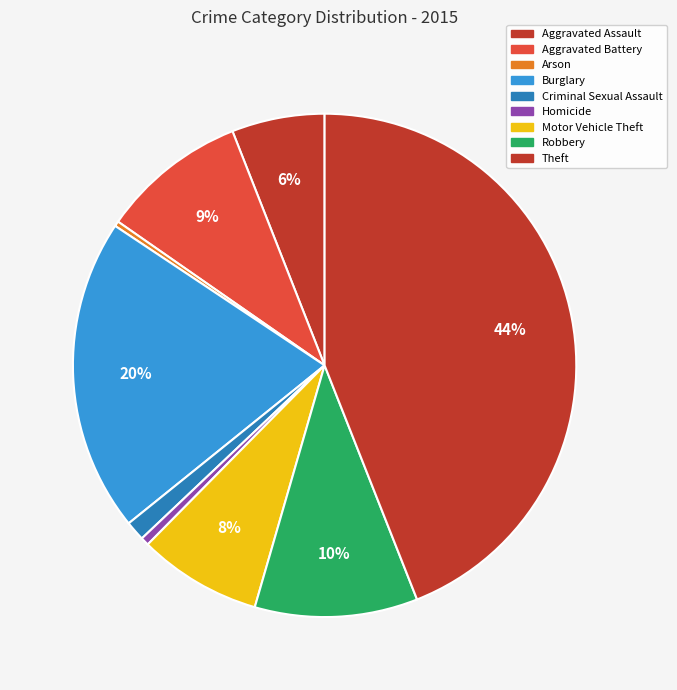

To the nearest percent, what is the difference between the largest and smallest slice percentages?

44%